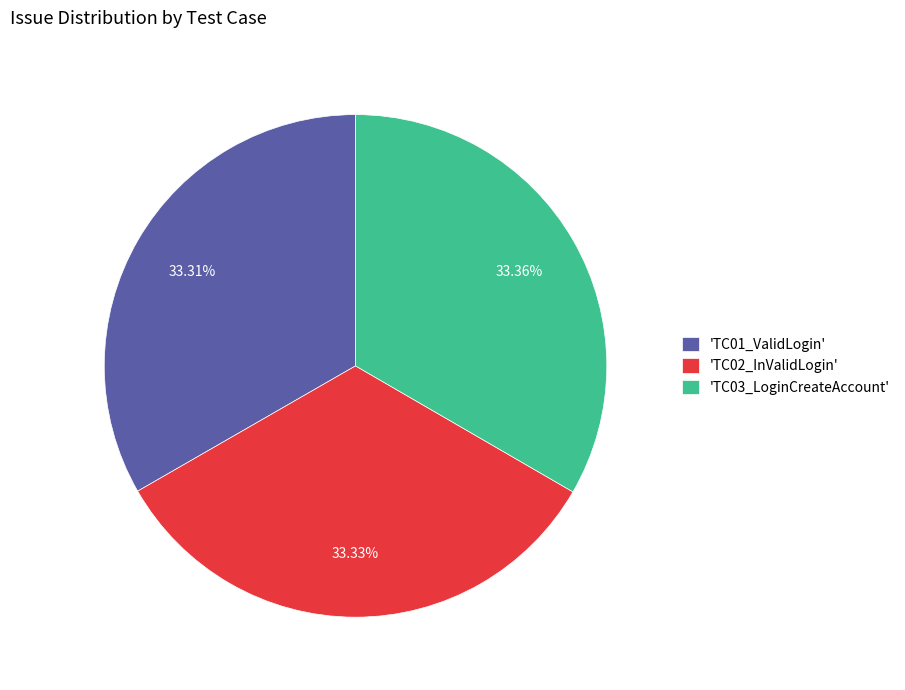

What is the ratio of the value at 'TC03_LoginCreateAccount' to the value at 'TC02_InValidLogin'?

1.0